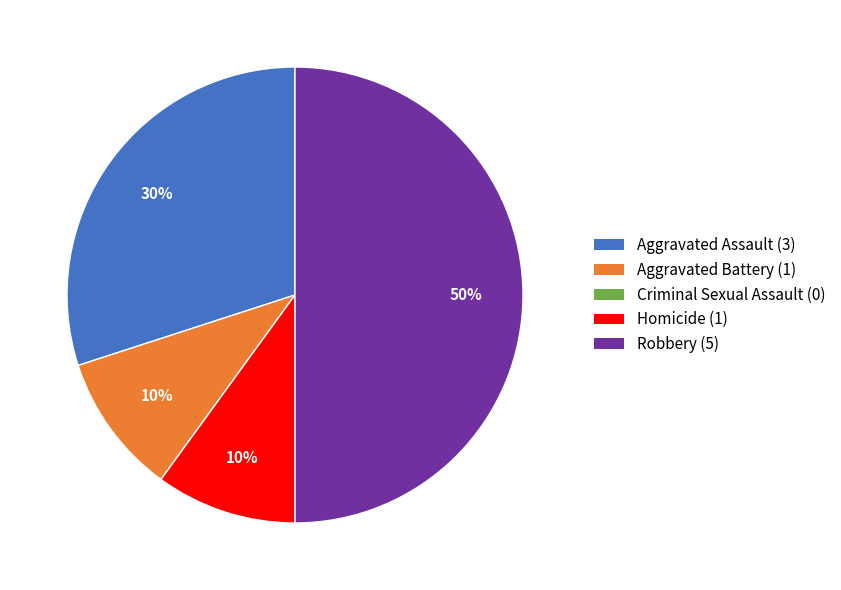

Is Aggravated Assault the majority of the pie?

No